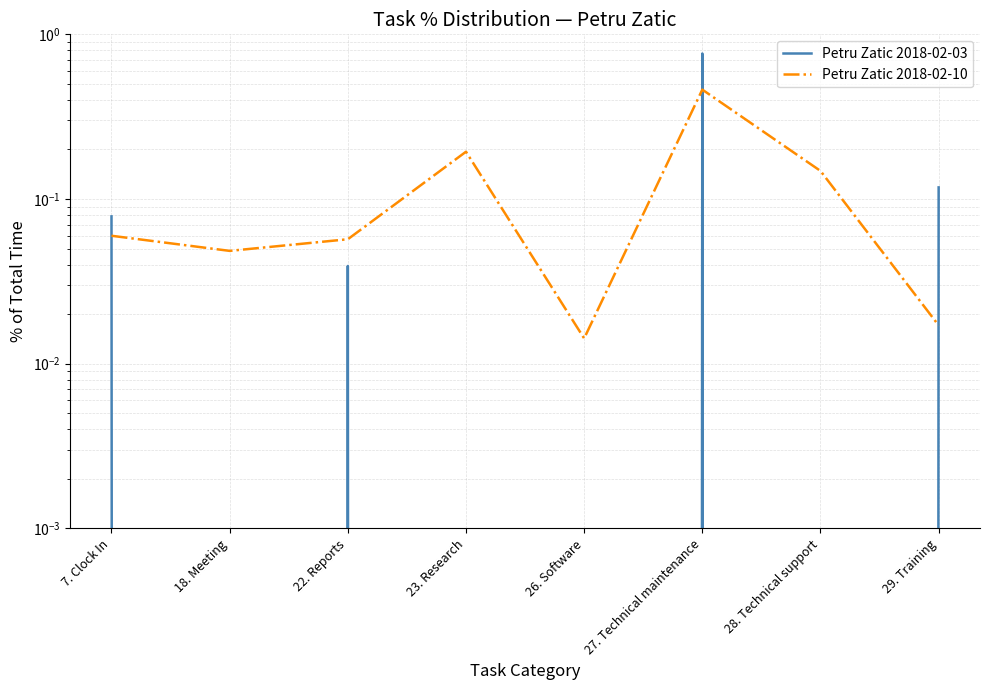

Which has a higher value, 28. Technical support or 27. Technical maintenance?

27. Technical maintenance